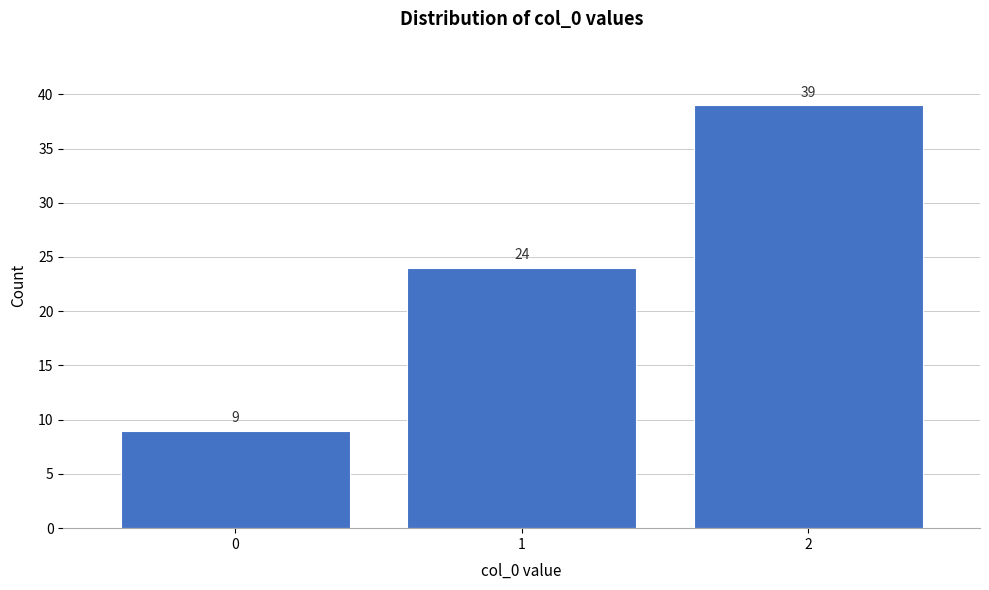

Reading left to right, extract all data points from this chart.

9	24	39